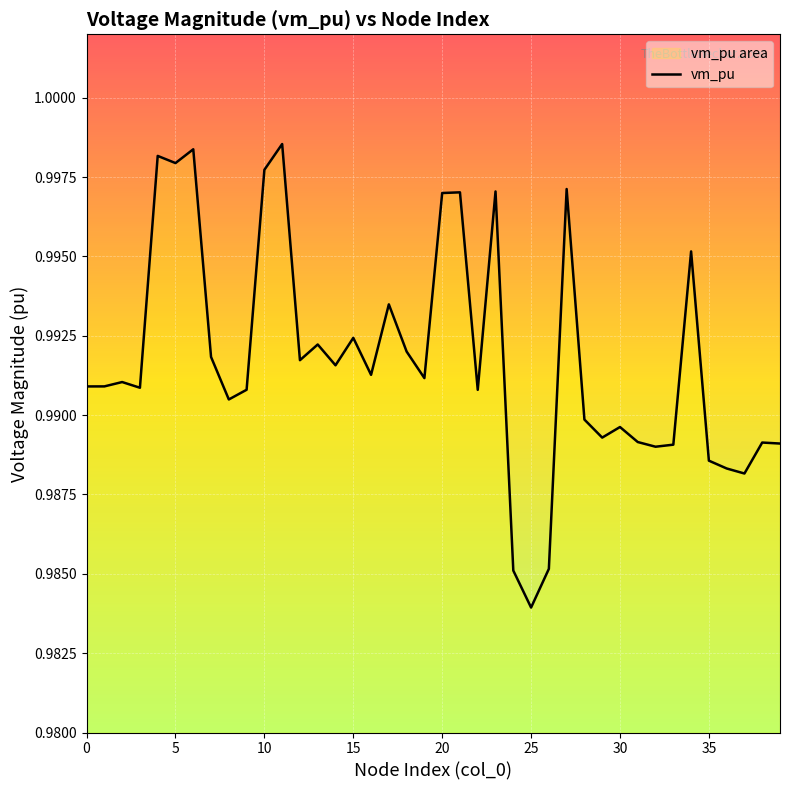

What is the sum of all values?

39.7